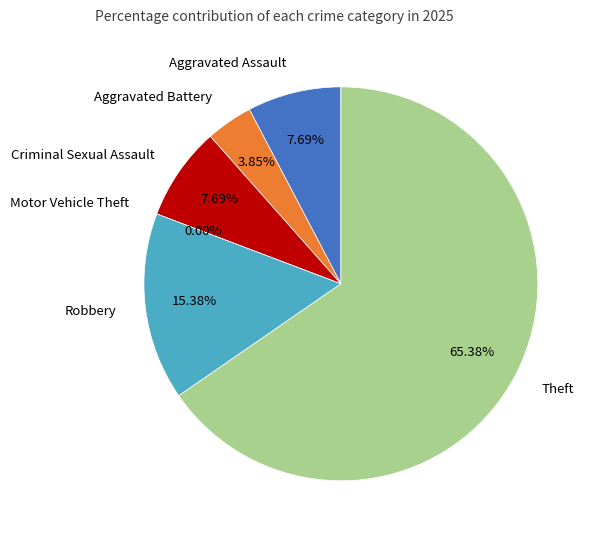

To the nearest percent, what is the combined percentage of Motor Vehicle Theft and Aggravated Battery?

4%